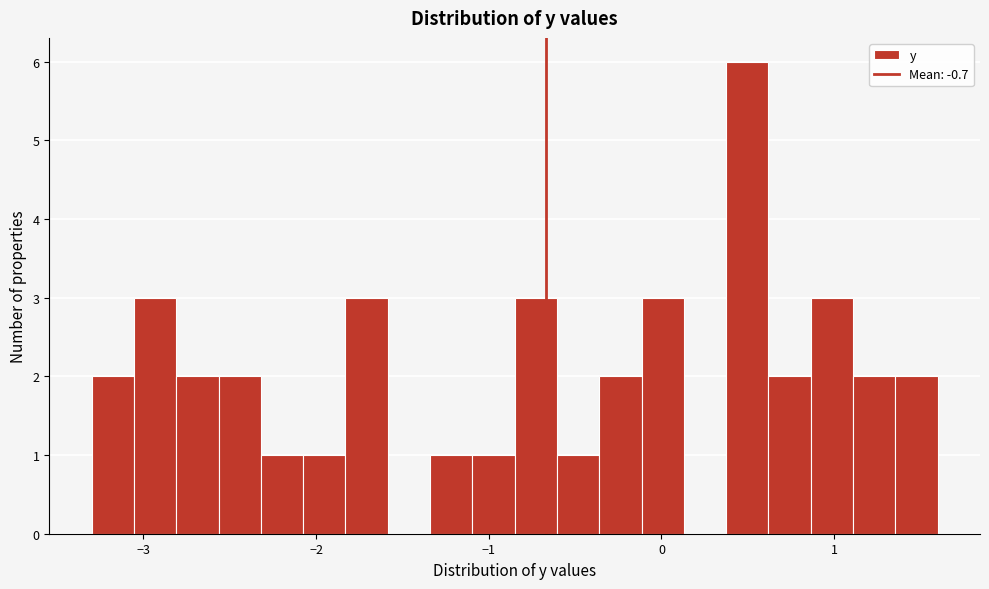

Around what value on the x-axis is the tallest bar? Give the approximate position of its centre, as read against the axis.

0.5